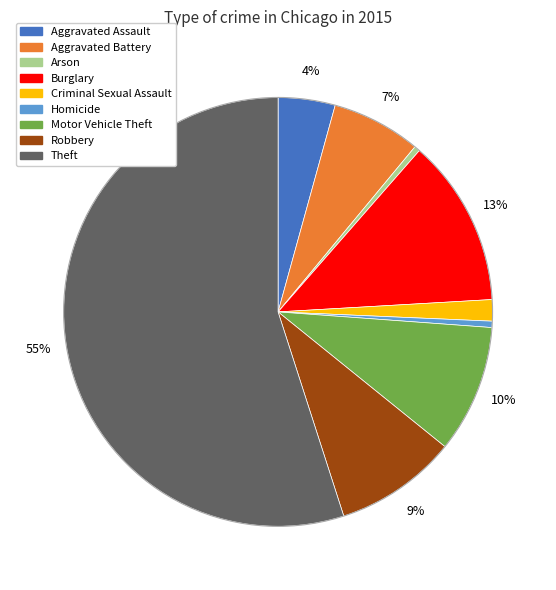

Combined, do Theft and Homicide account for over 50%?

Yes